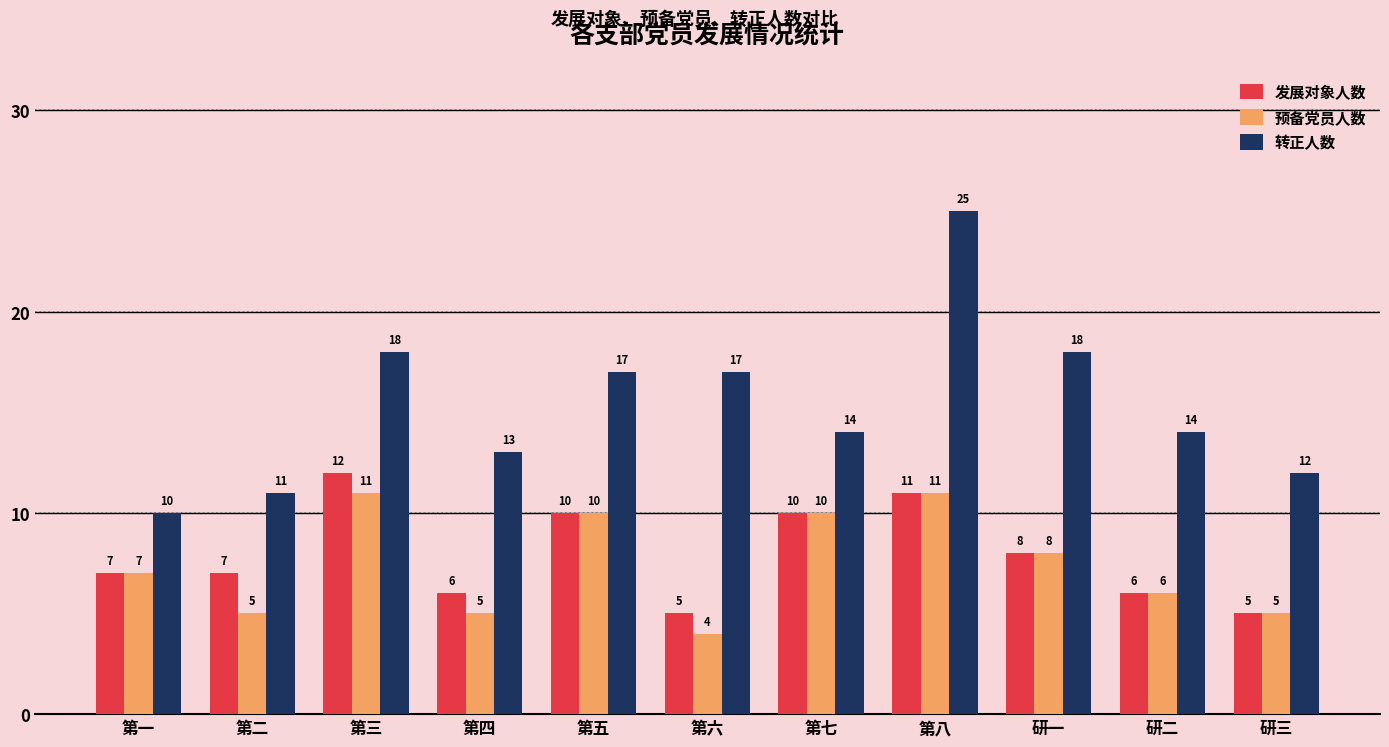

What are all the series names shown in the legend?

发展对象人数, 预备党员人数, 转正人数